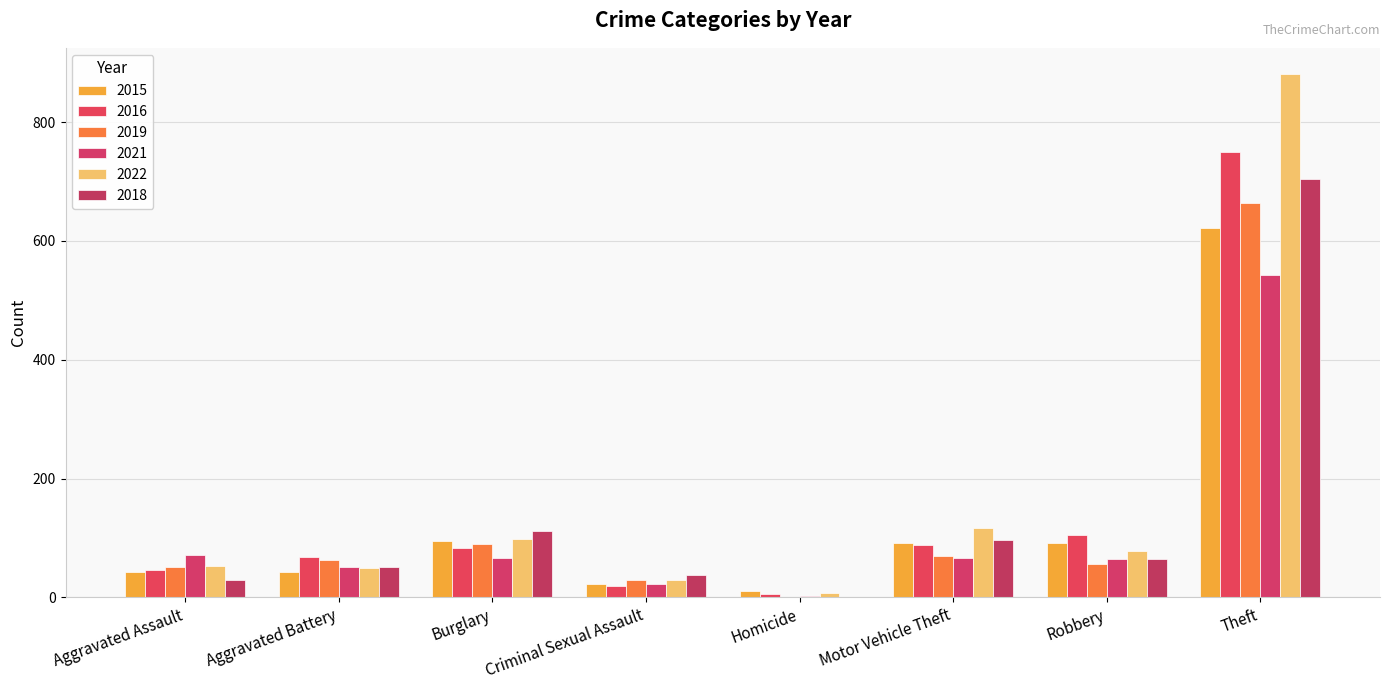

At which category does the chart reach its peak across all series?

Theft